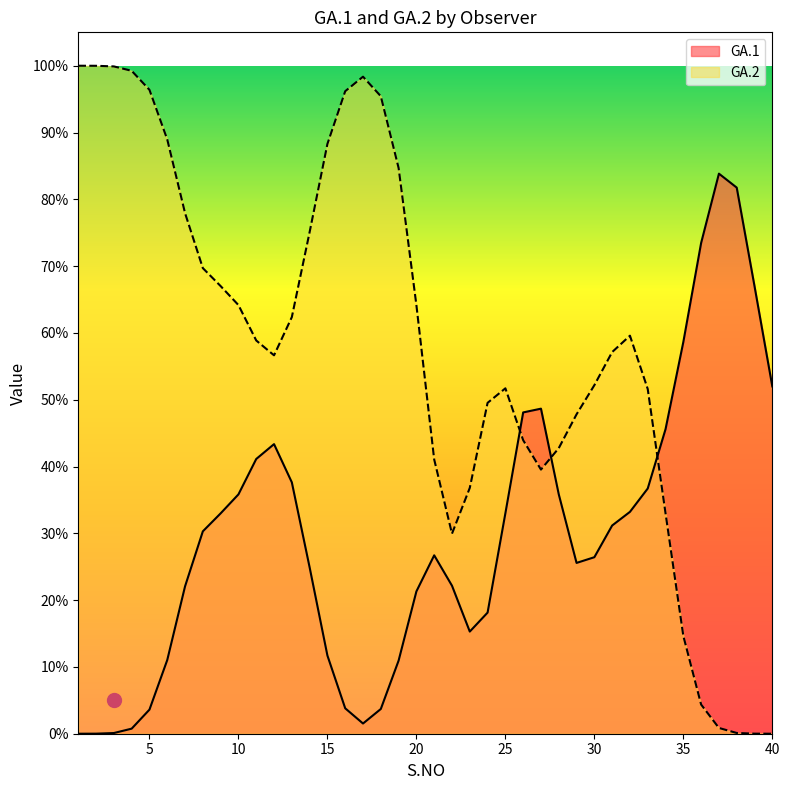

The value of GA.2 at 1 is 0. True or false?

False